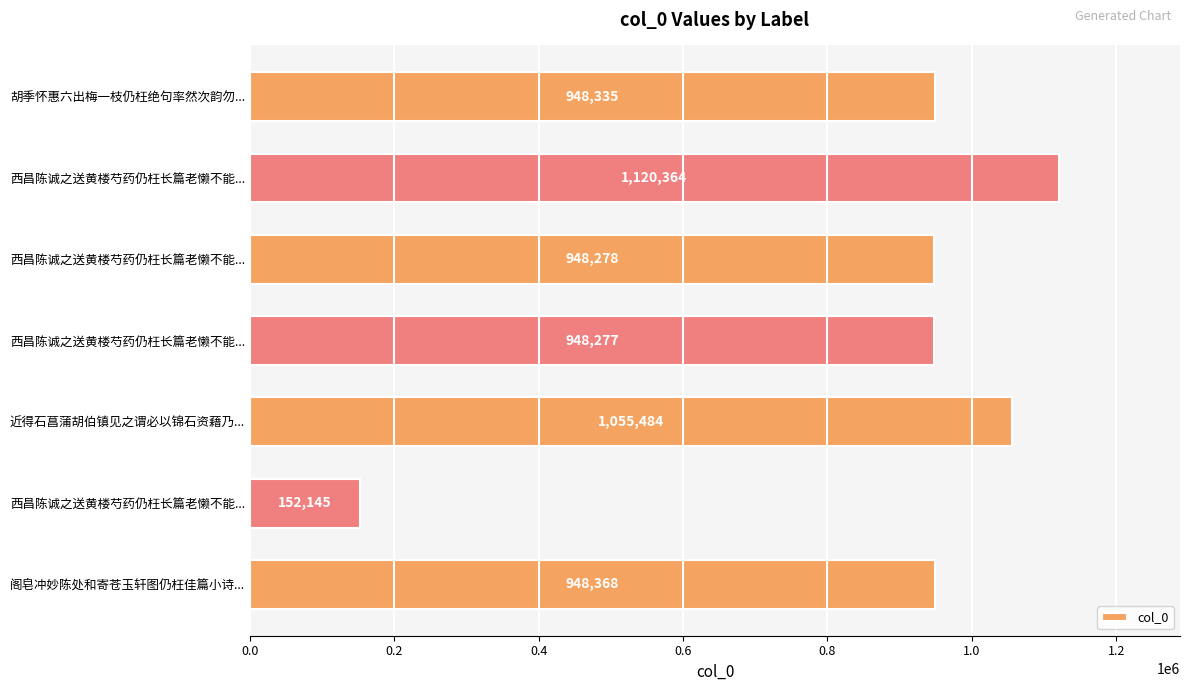

Does the chart contain any negative values?

No